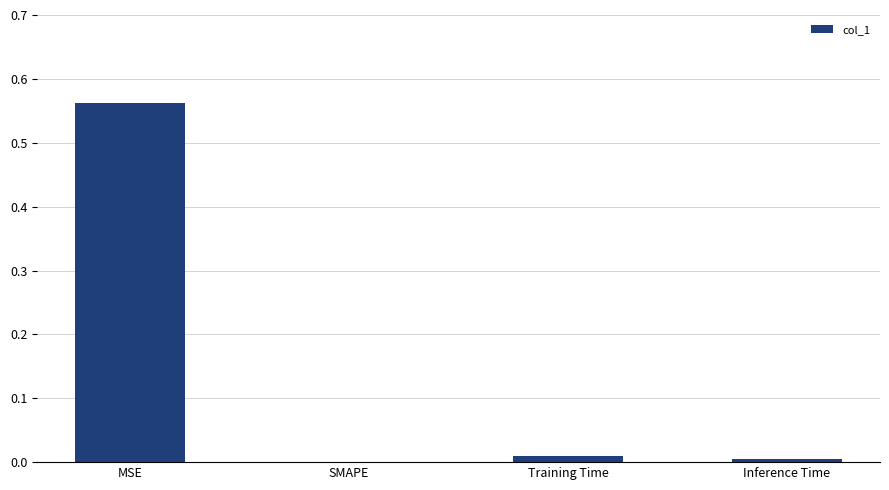

The value at SMAPE is 0.4. True or false?

False